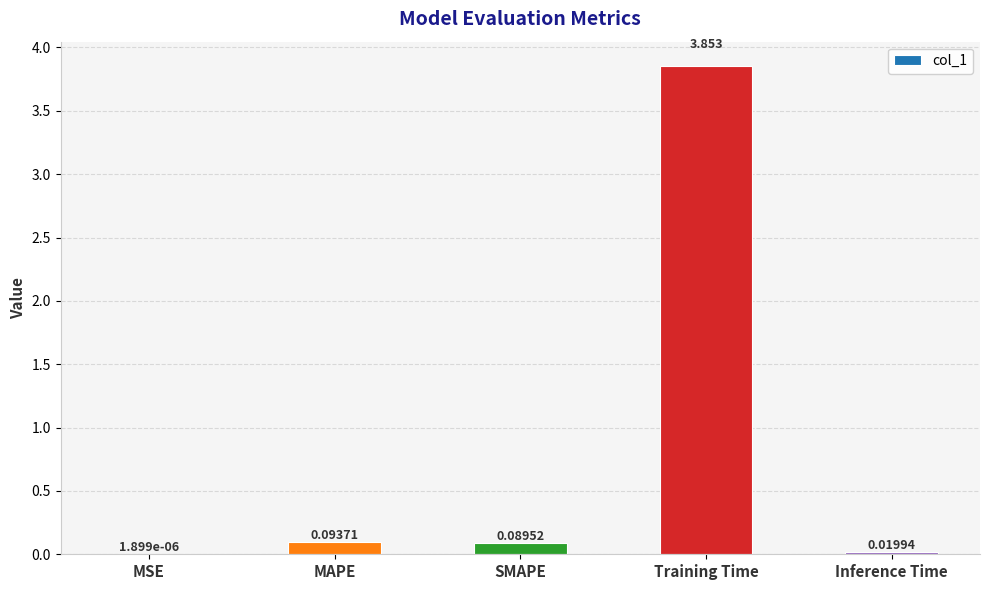

Which has a higher value, Training Time or Inference Time?

Training Time